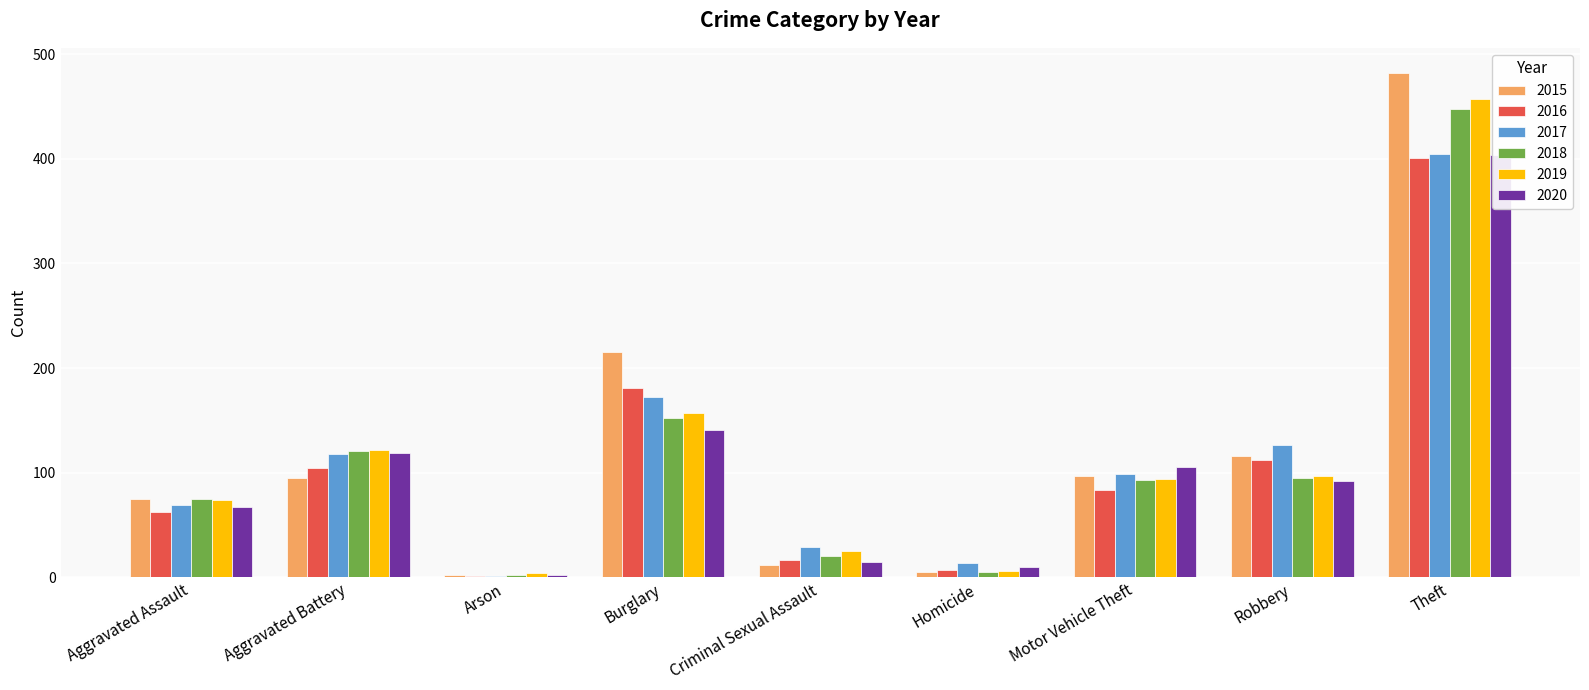

What are all the series names shown in the legend?

2015, 2016, 2017, 2018, 2019, 2020